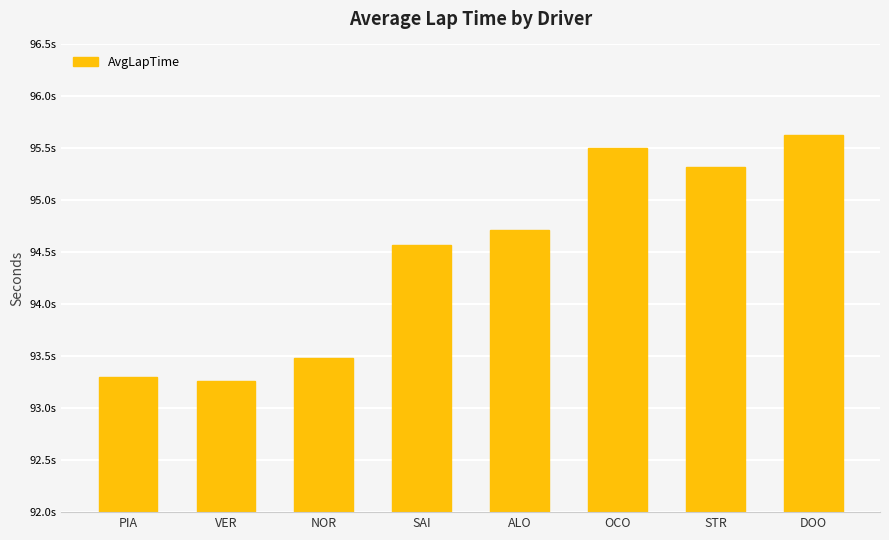

At which category does the chart reach its peak across all series?

DOO